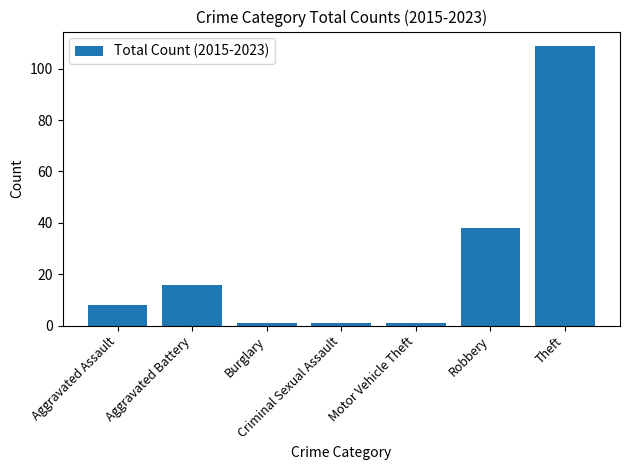

What is the label of the 3rd bar from the left?

Burglary